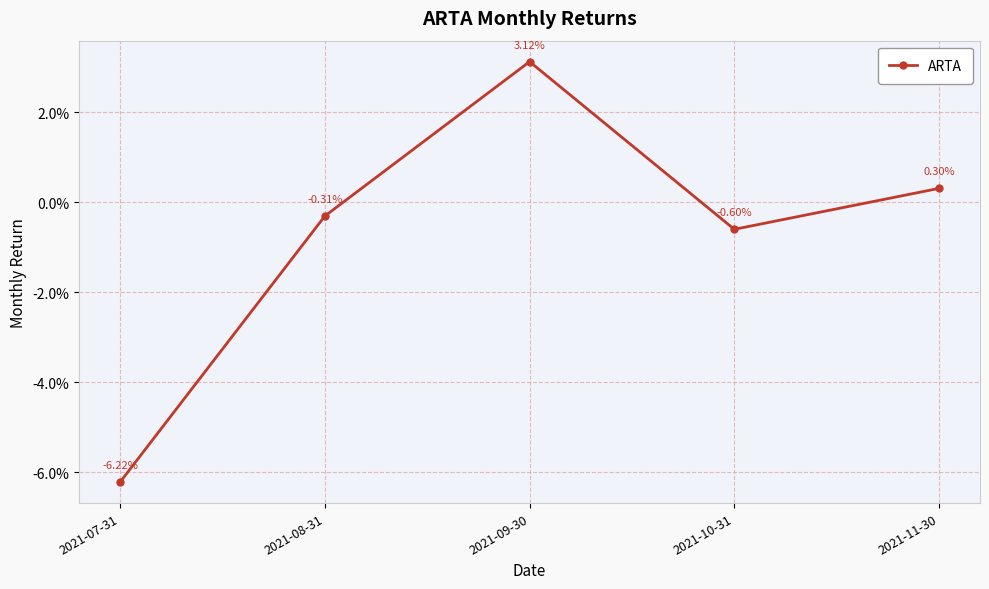

Which label corresponds to the smallest value in the chart?

2021-07-31